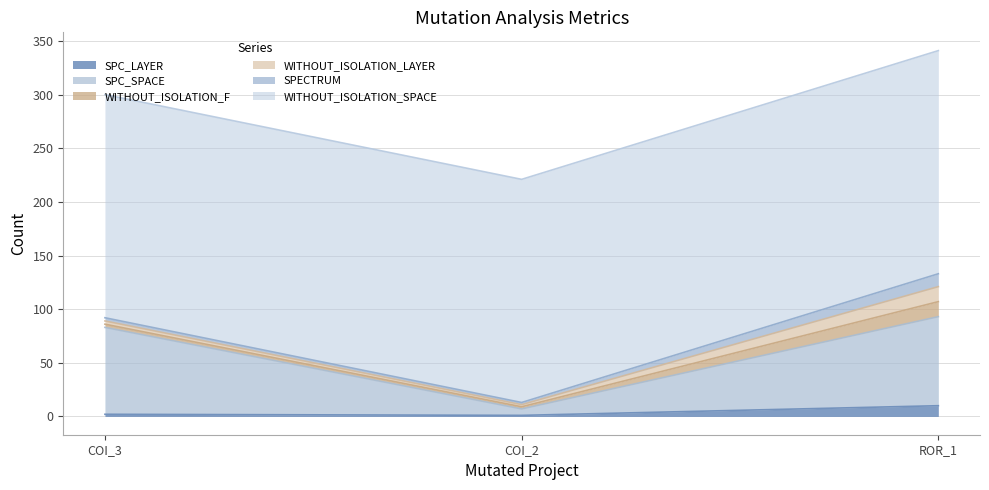

At which category does the chart reach its minimum across all series?

AutoResponder.EmailSystem.Client.COI_2